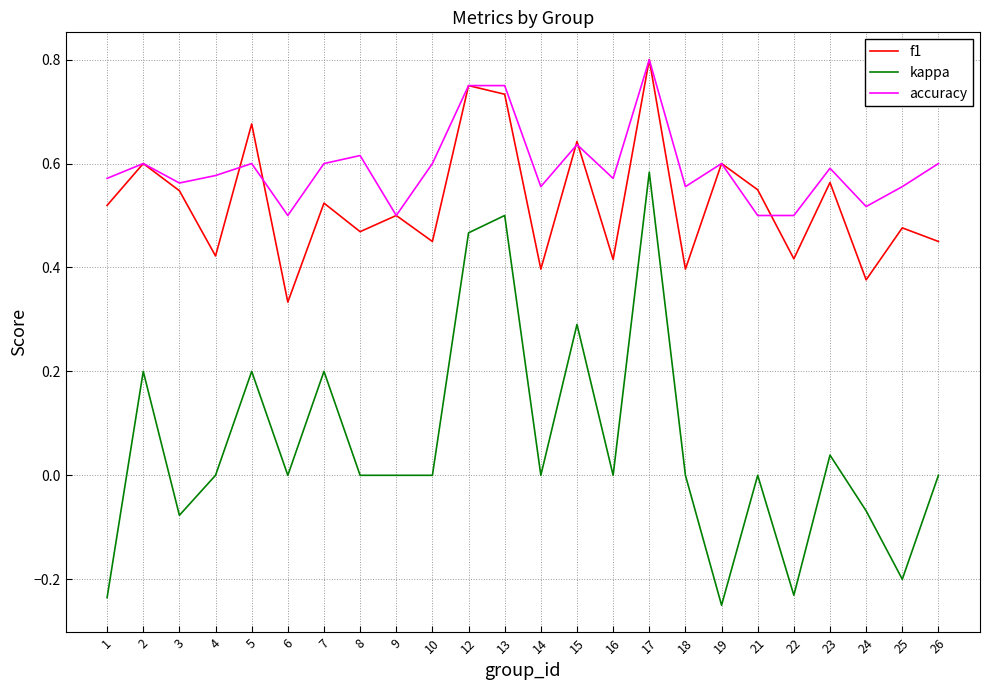

The f1 series shows 0.8 at 17. True or false?

True